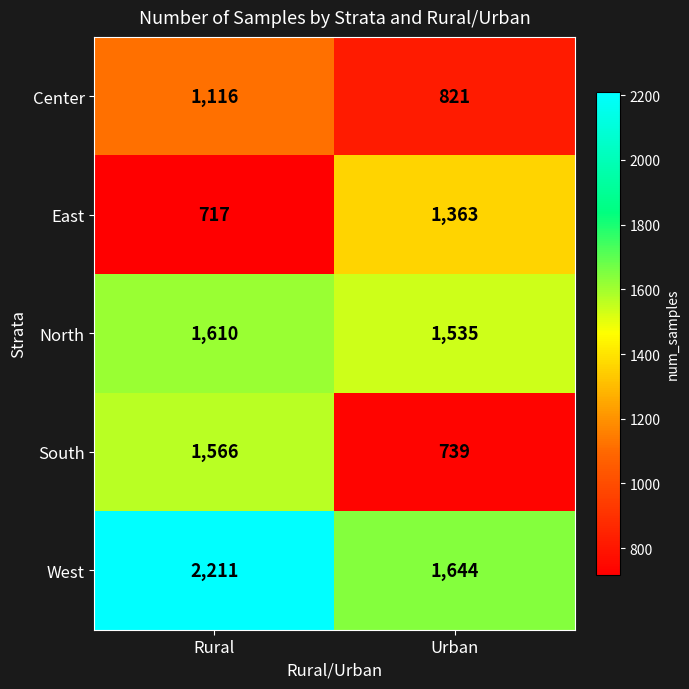

Read the East value at Rural, to the nearest 10.

720